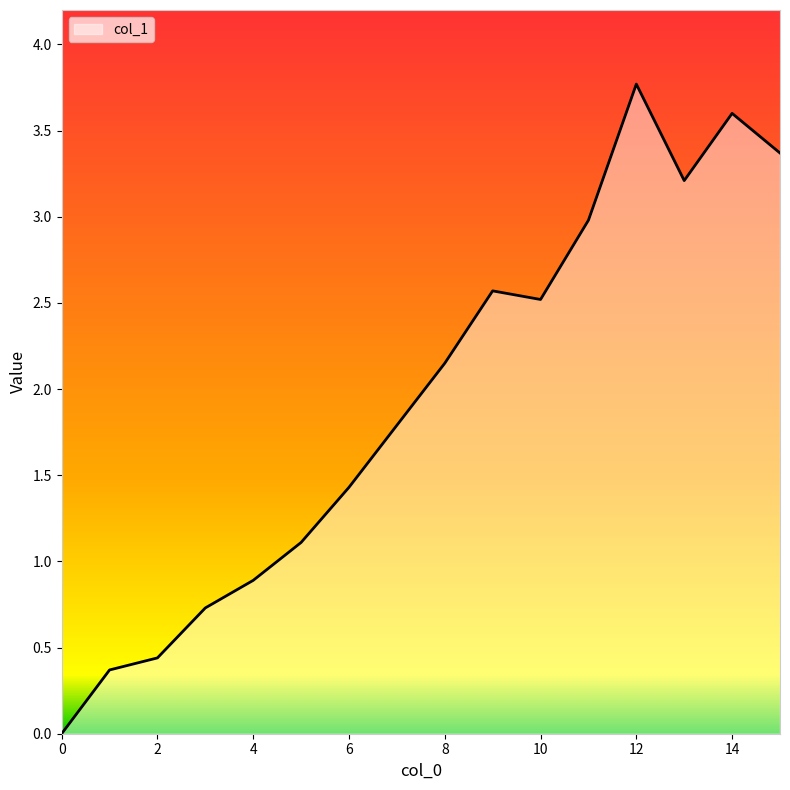

What is the difference between the second highest and minimum values?

3.6